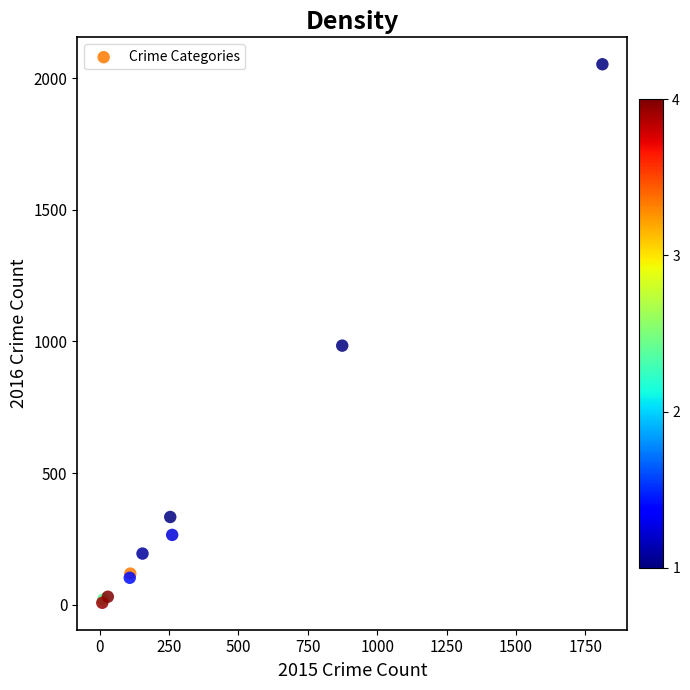

What Y value in the scatter plot is closest to 1030?

984